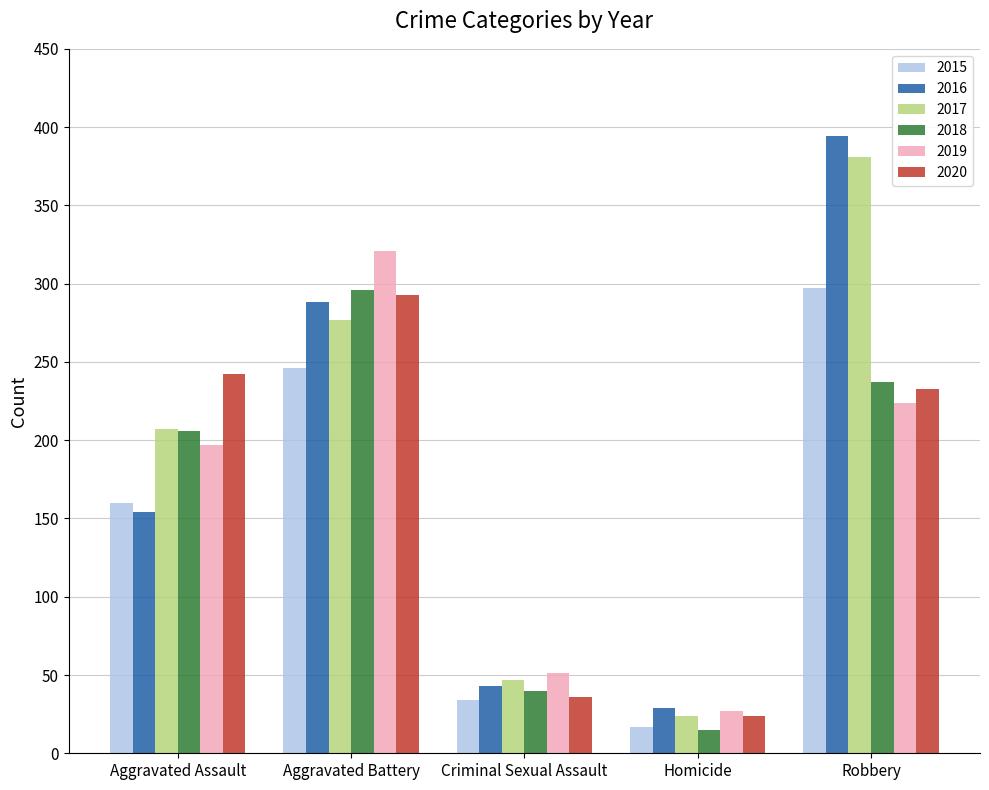

The value of 2017 at Aggravated Assault is 61. True or false?

False